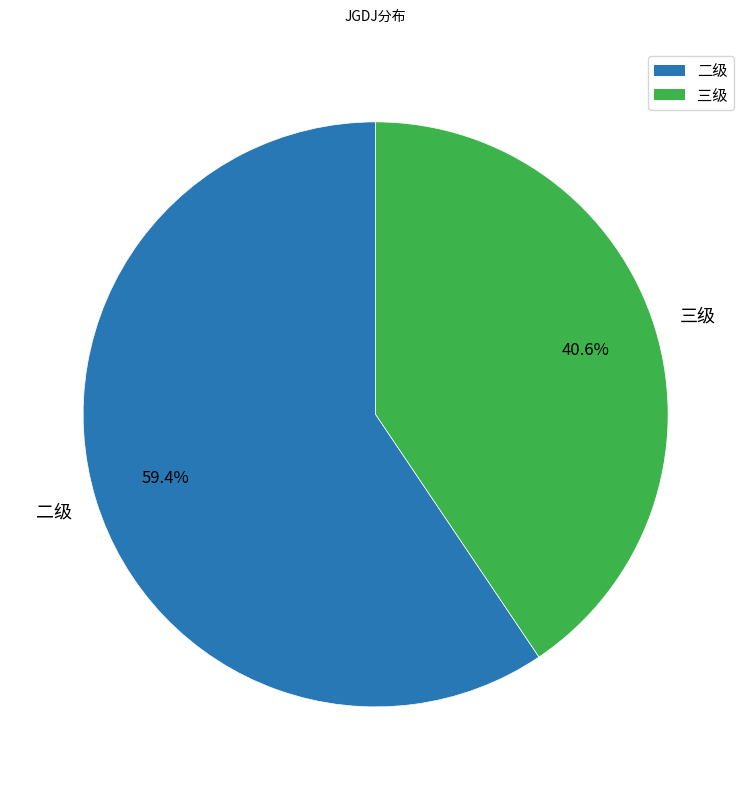

Approximately how many times larger is the value at 三级 compared to 二级?

0.7